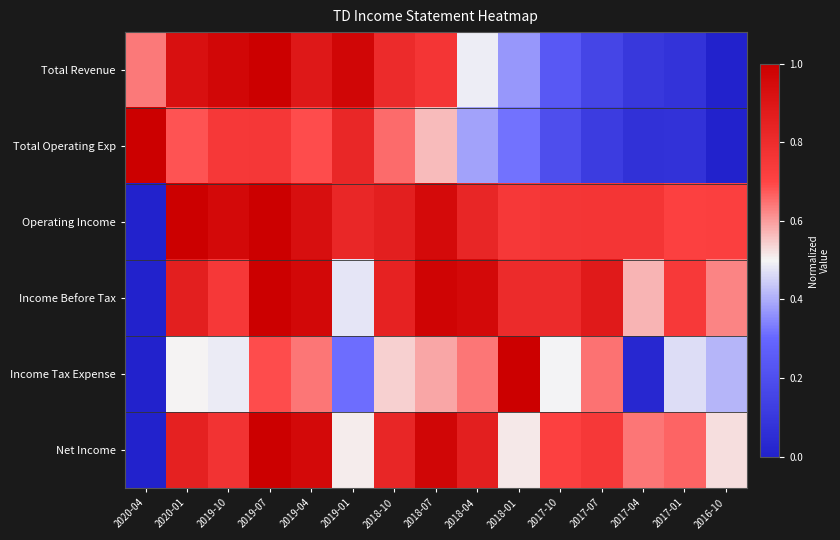

What is the difference between the highest and lowest values at 2018-04?

0.6